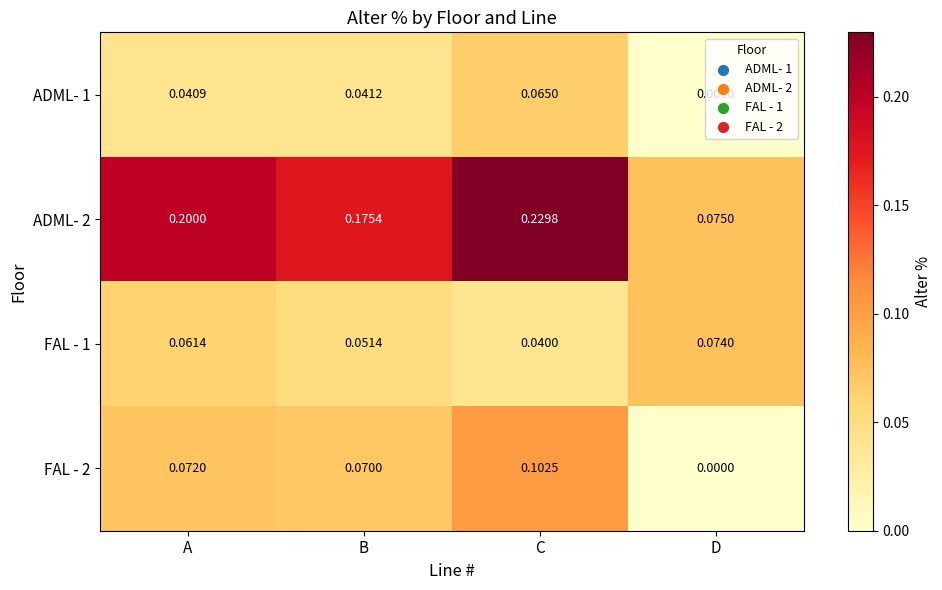

List the labels in order of ADML- 2 value, smallest first.

D, B, A, C